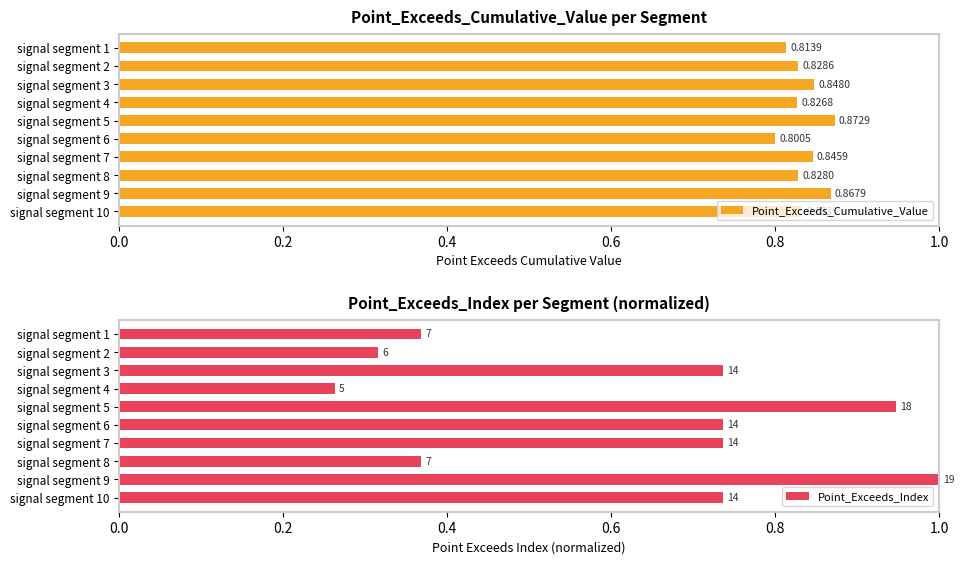

What is the value of the Point_Exceeds_Cumulative_Value bar at the 9th from the left?

0.9